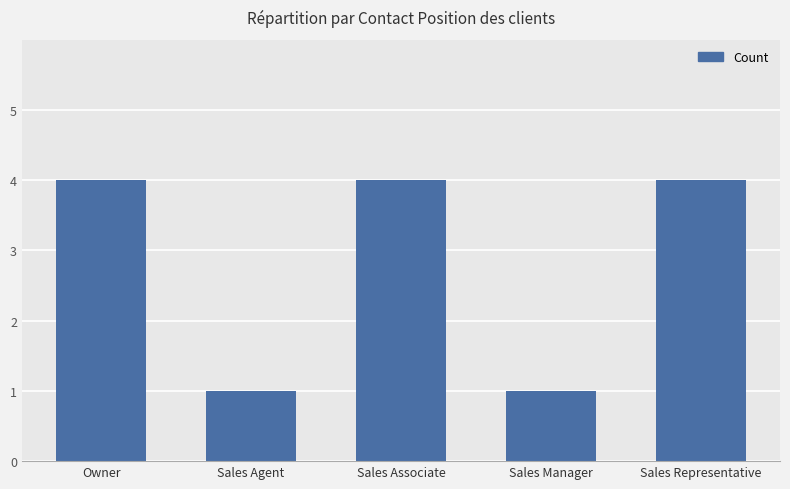

What is the difference between the values at Sales Associate and Sales Agent?

3